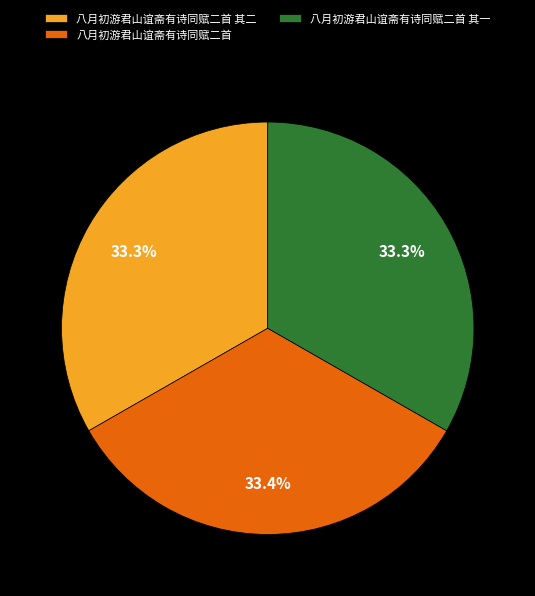

What percentage is the 八月初游君山谊斋有诗同赋二首 其二 slice, to the nearest percent?

33%